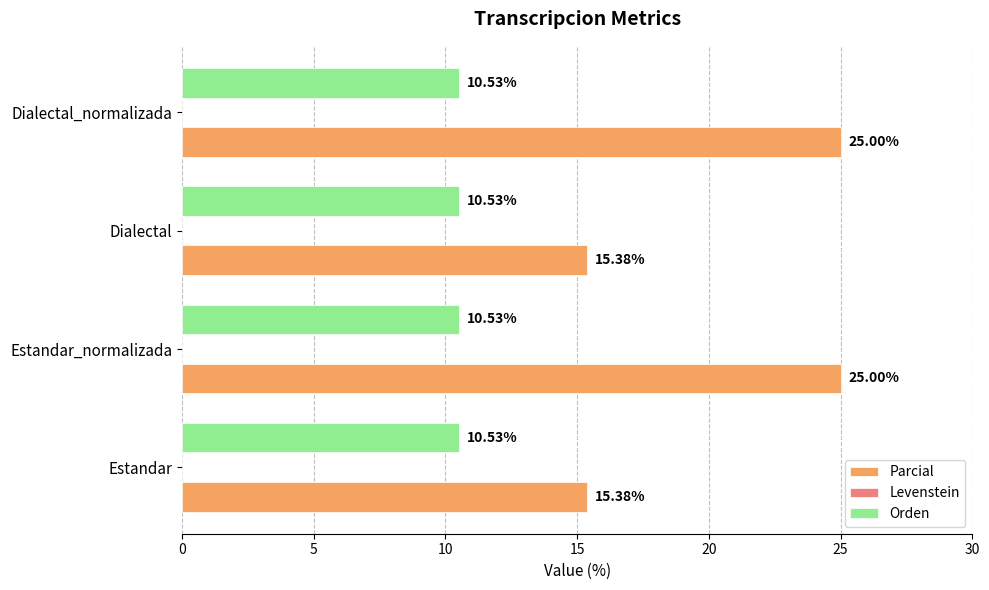

Rank the series by their maximum value, from highest to lowest.

Parcial, Orden